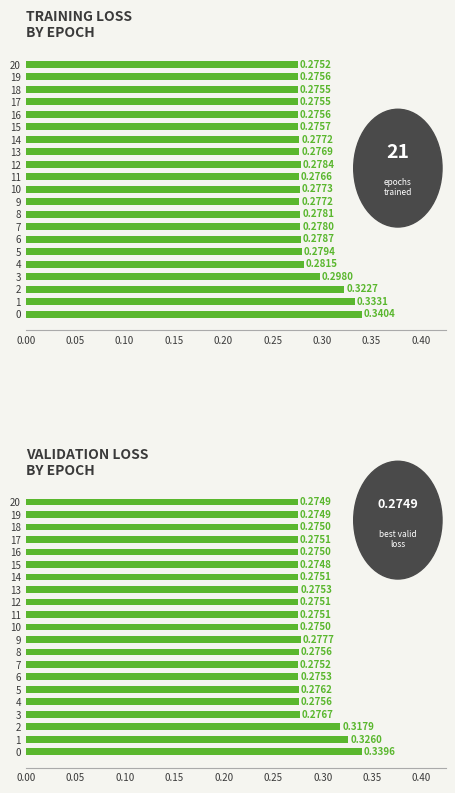

What is the label of the 5th bar from the right?

16